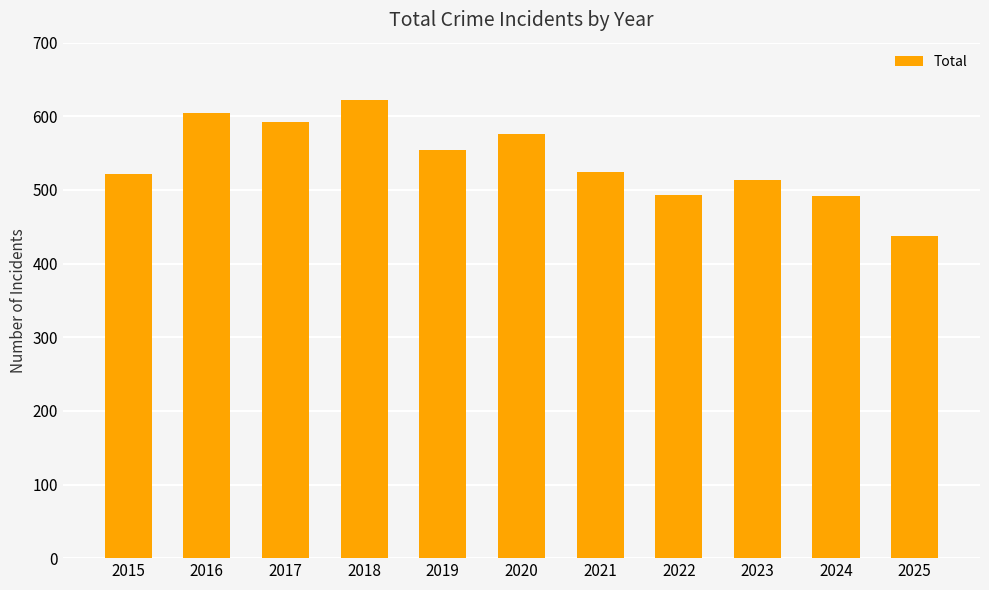

What is the approximate value at 2022?

493